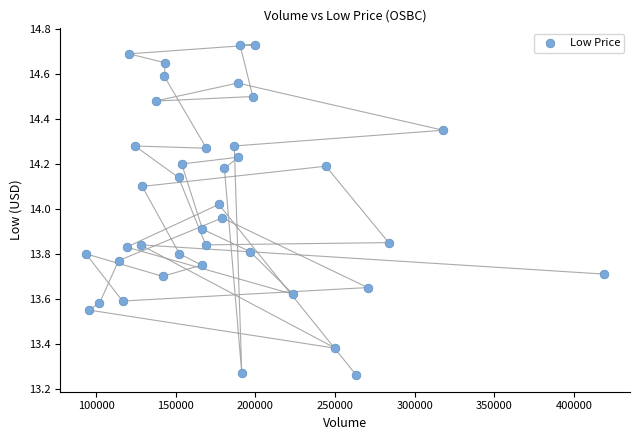

What is the range of Y values (max minus min)?

1.5